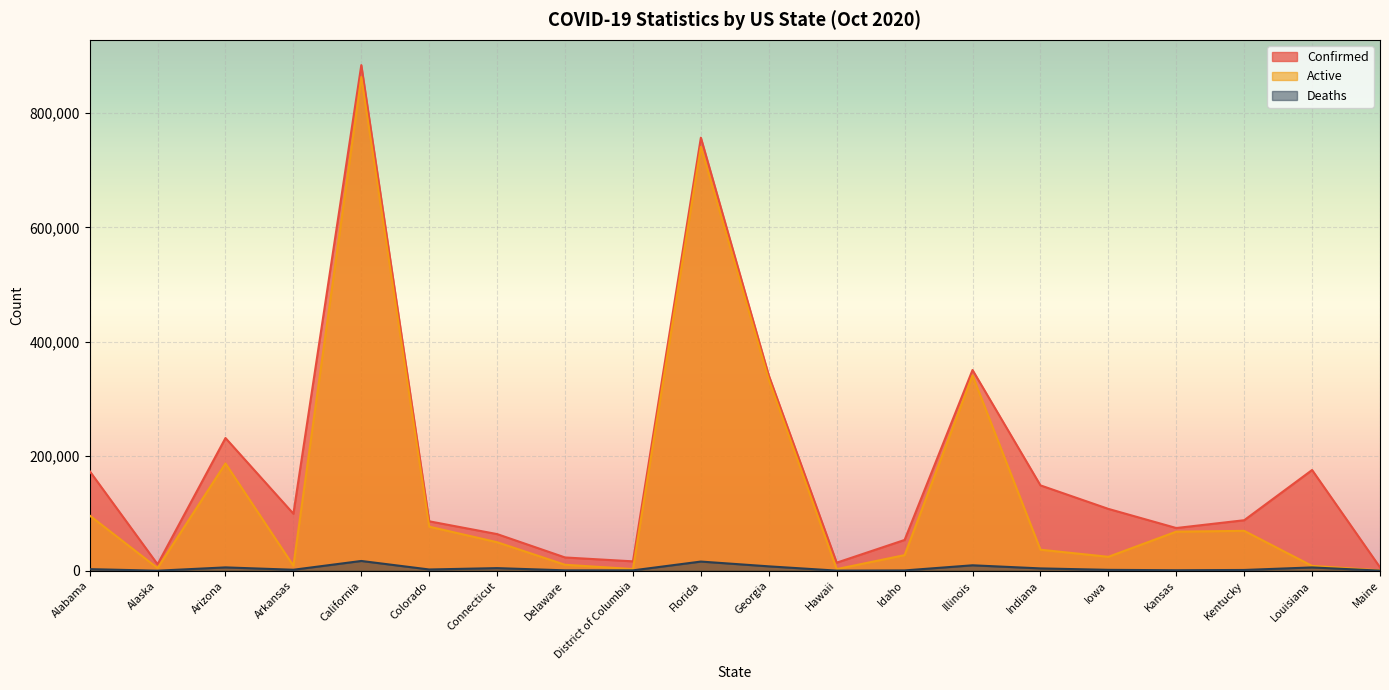

Reading left to right, transcribe all the data shown in this chart.

Confirmed: 174078	11237	231897	99597	883478	86374	64021	23196	16395	756727	341310	14068	53790	350744	149166	108060	74619	88247	175982	5961
Active: 96458	4599	187514	8666	862663	76995	49816	10417	2930	740706	333653	2837	27279	341248	36744	24324	68272	69692	8424	640
Deaths: 2789	67	5830	1714	17059	2180	4554	692	641	16021	7657	187	531	9496	4075	1548	872	1326	5766	146